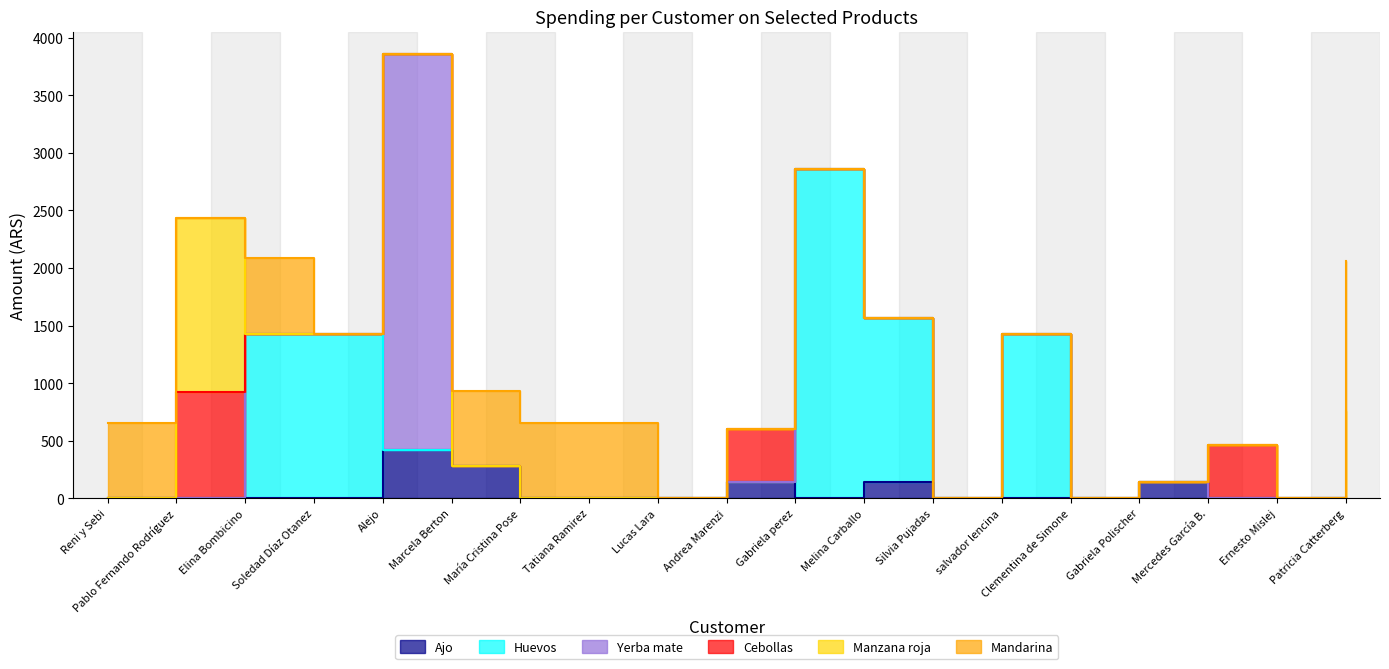

After their last crossing, which series has the higher values: Ajo or Cebollas?

Cebollas